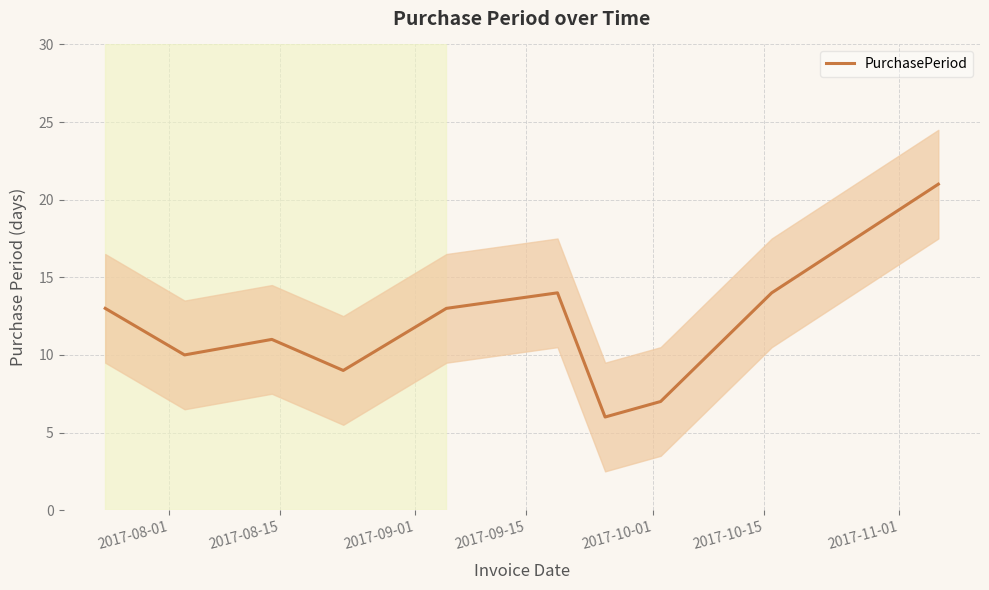

How many values exceed 13?

3